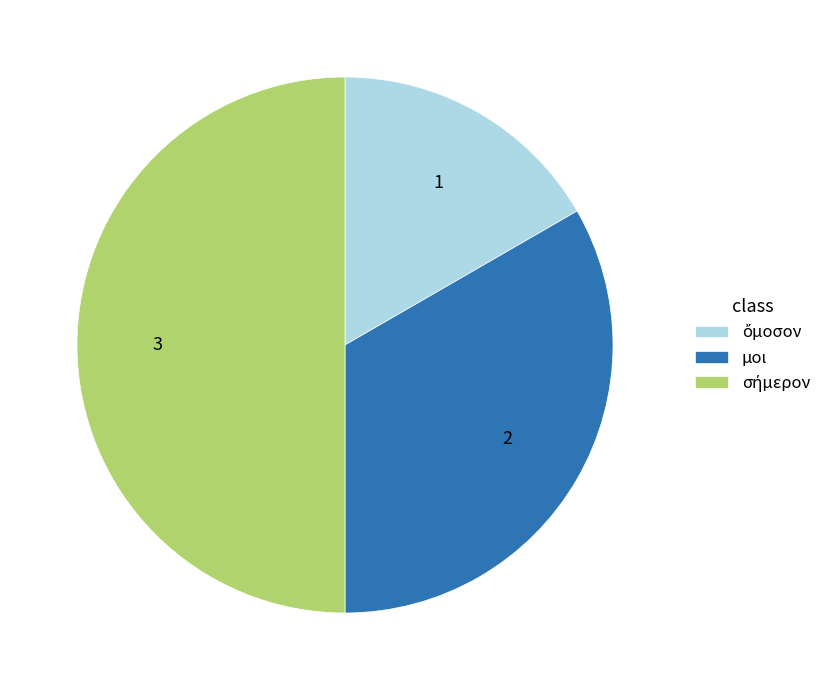

True or false: μοι accounts for 33% of the total.

True